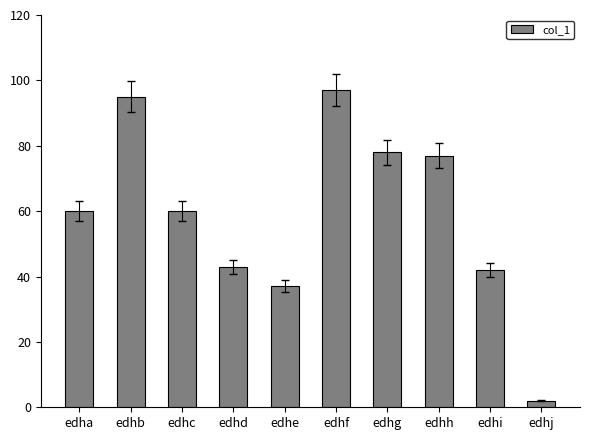

What is the value of the 6th bar from the left?

97